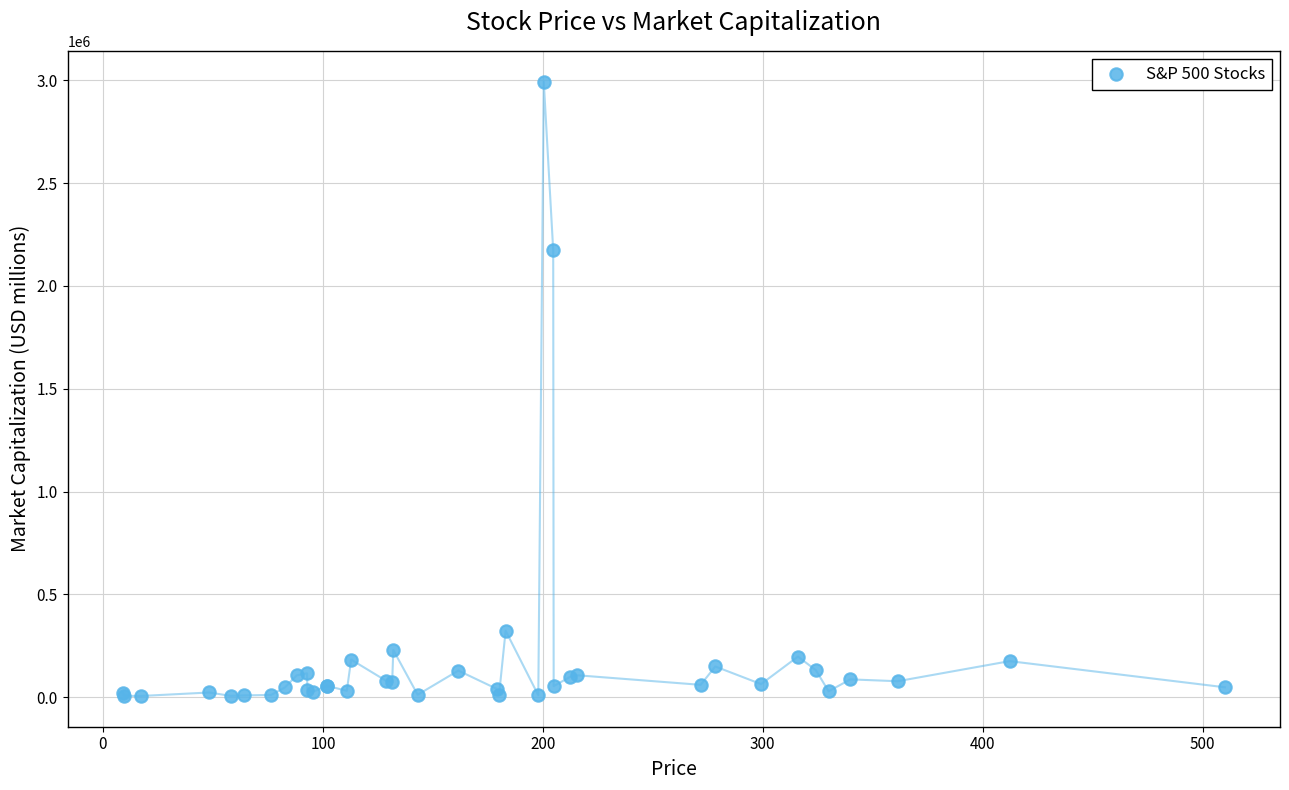

What Y value in the scatter plot is closest to 1499818?

2173379.5